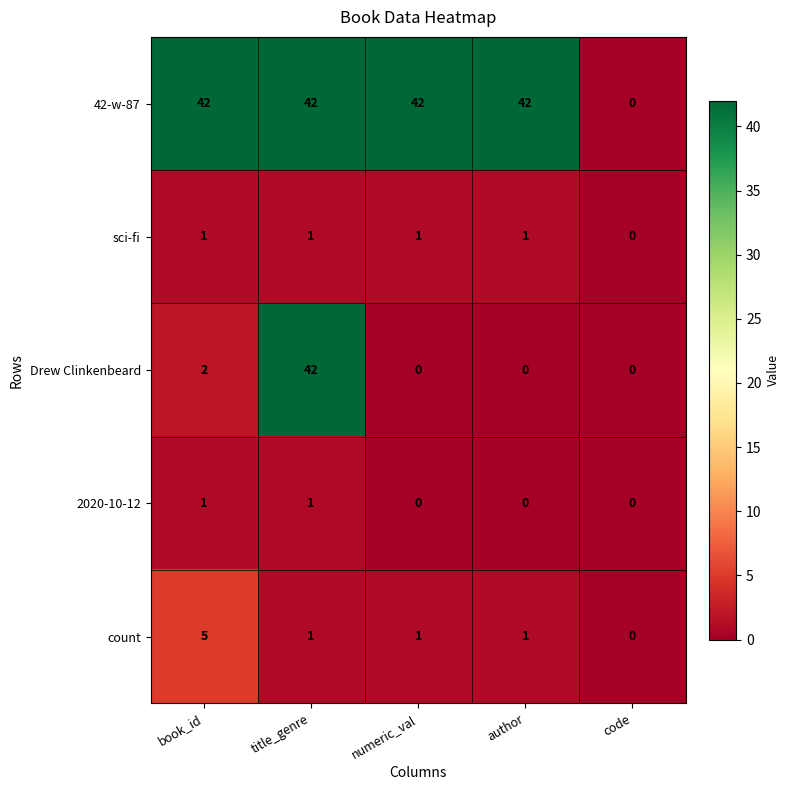

Reading left to right, list all the values displayed in this chart.

42-w-87: book_id=42	title_genre=42	numeric_val=42	author=42	code=0
sci-fi: book_id=1	title_genre=1	numeric_val=1	author=1	code=0
Drew Clinkenbeard: book_id=2	title_genre=42	numeric_val=0	author=0	code=0
2020-10-12: book_id=1	title_genre=1	numeric_val=0	author=0	code=0
count: book_id=5	title_genre=1	numeric_val=1	author=1	code=0